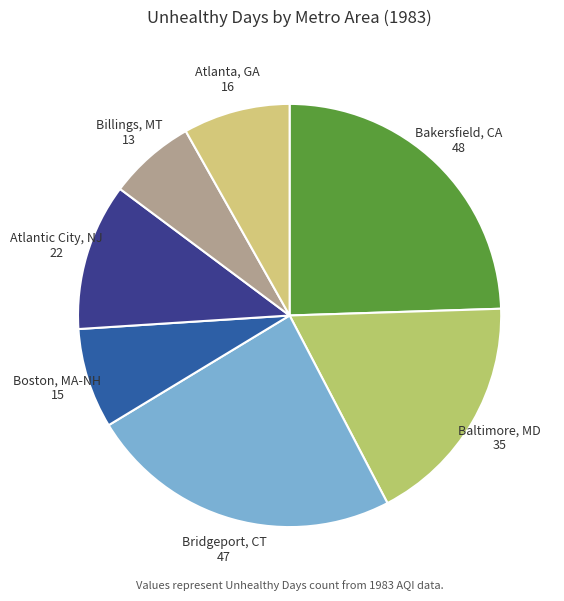

Rank the categories by value from highest to lowest.

Bakersfield, CA 48, Bridgeport, CT 47, Baltimore, MD 35, Atlantic City, NJ 22, Atlanta, GA 16, Boston, MA-NH 15, Billings, MT 13